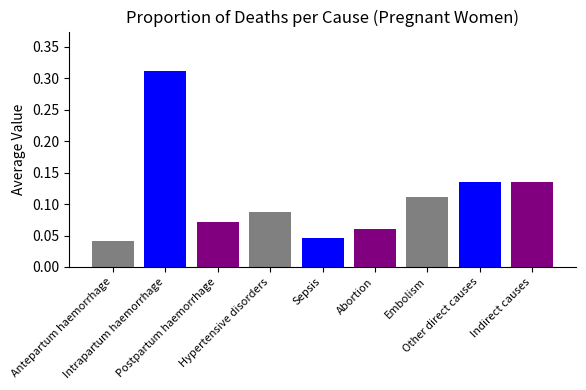

Count the values in the range 0 to 1.

9